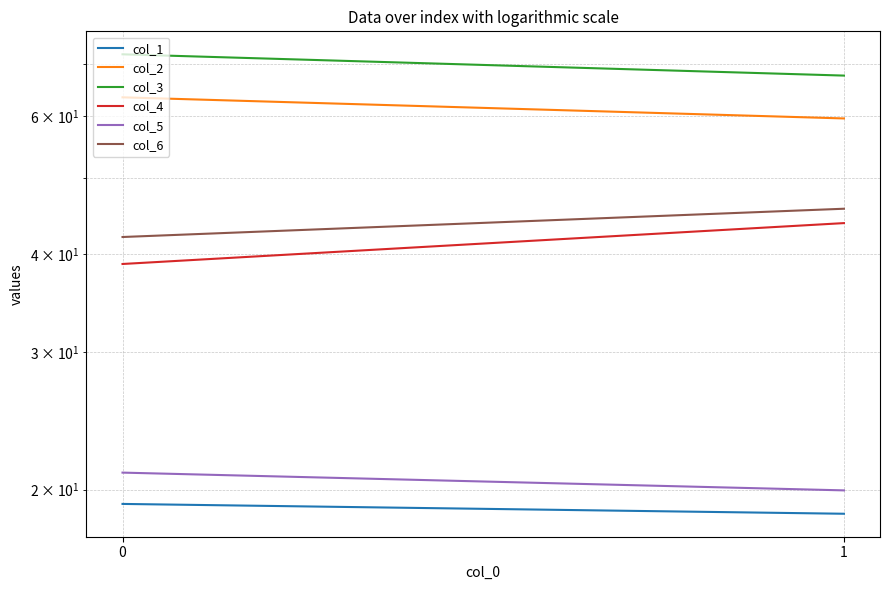

Which series has the widest spread of values?

col_4